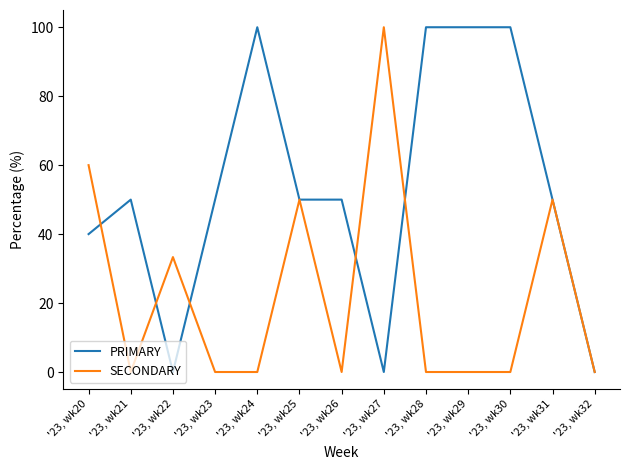

Which series has the largest total across all categories?

PRIMARY